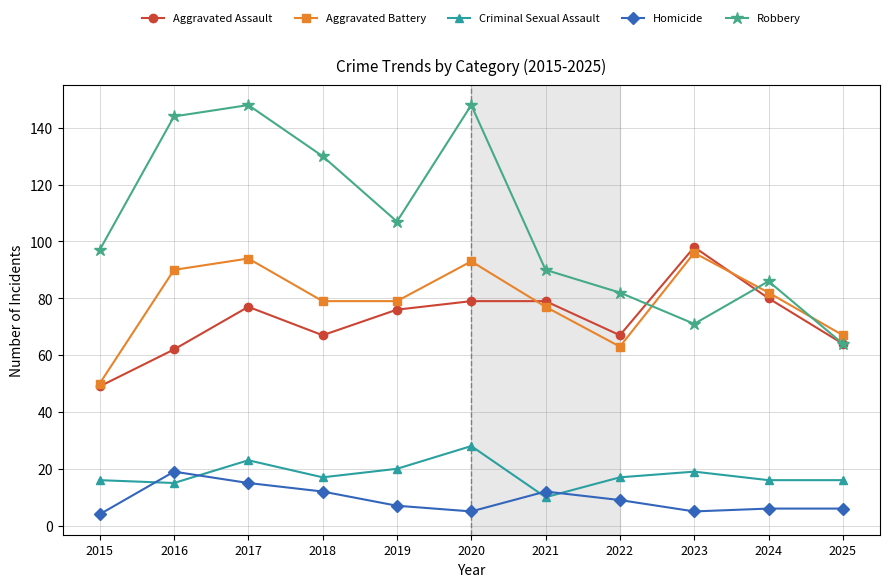

At how many categories does at least one series exceed 108?

4